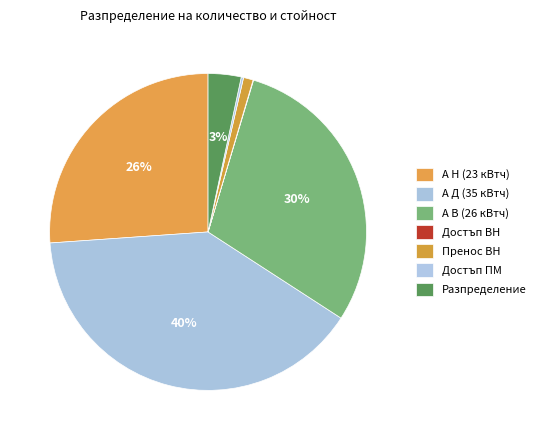

Count the number of slices in the pie.

7